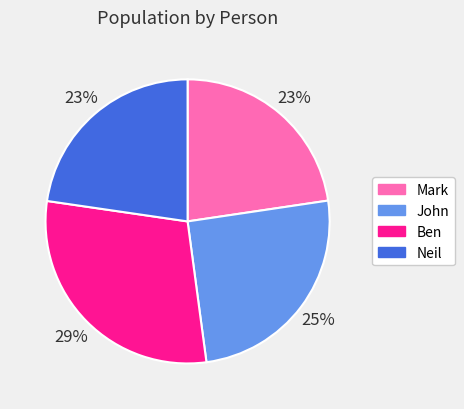

True or false: John accounts for 25% of the total.

True